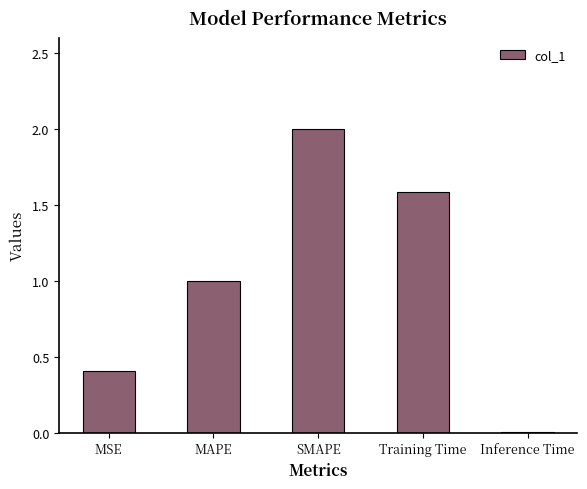

True or false: the data shows 0.4 at MAPE.

False